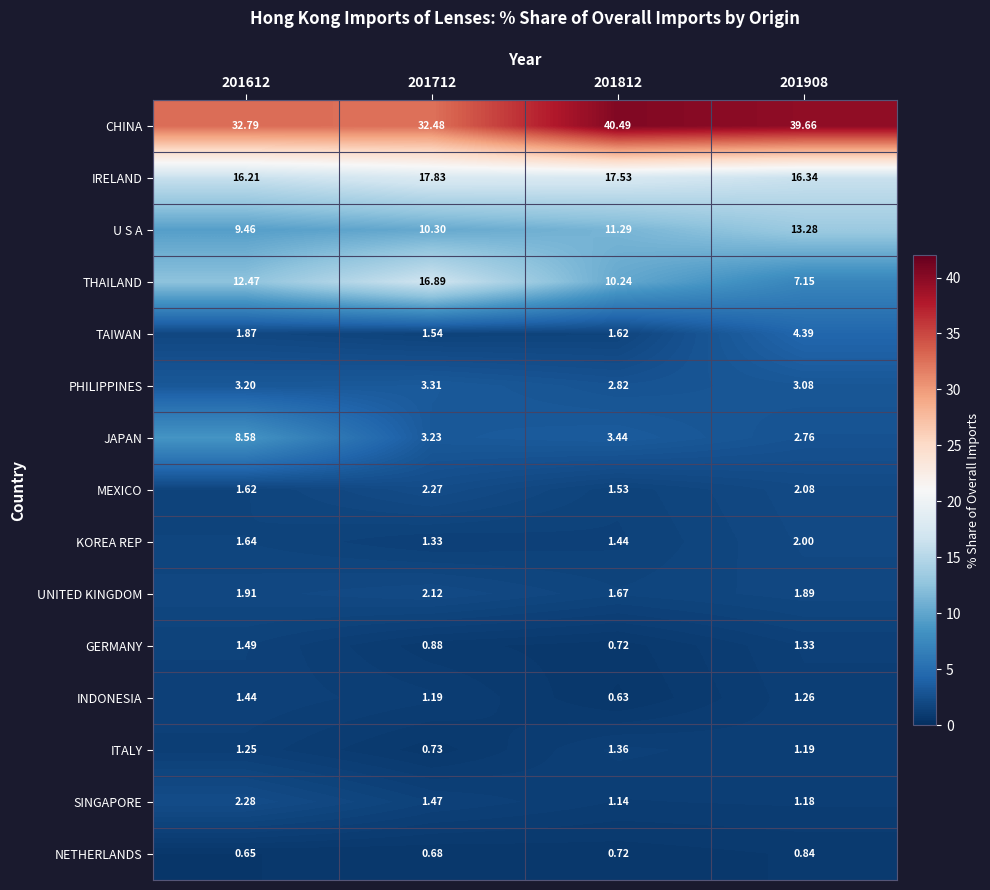

At 201712, list the series in order from smallest to largest.

NETHERLANDS, ITALY, GERMANY, INDONESIA, KOREA REP, SINGAPORE, TAIWAN, UNITED KINGDOM, MEXICO, JAPAN, PHILIPPINES, U S A, THAILAND, IRELAND, CHINA